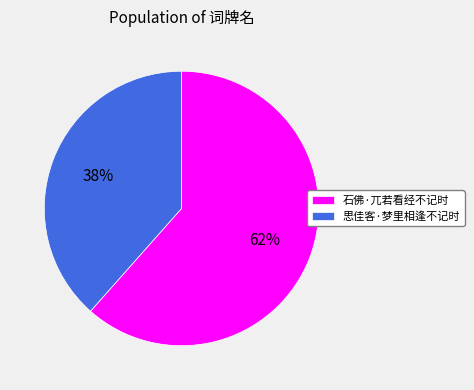

Is it true that 石佛·兀若看经不记时 is 70% of the pie?

False